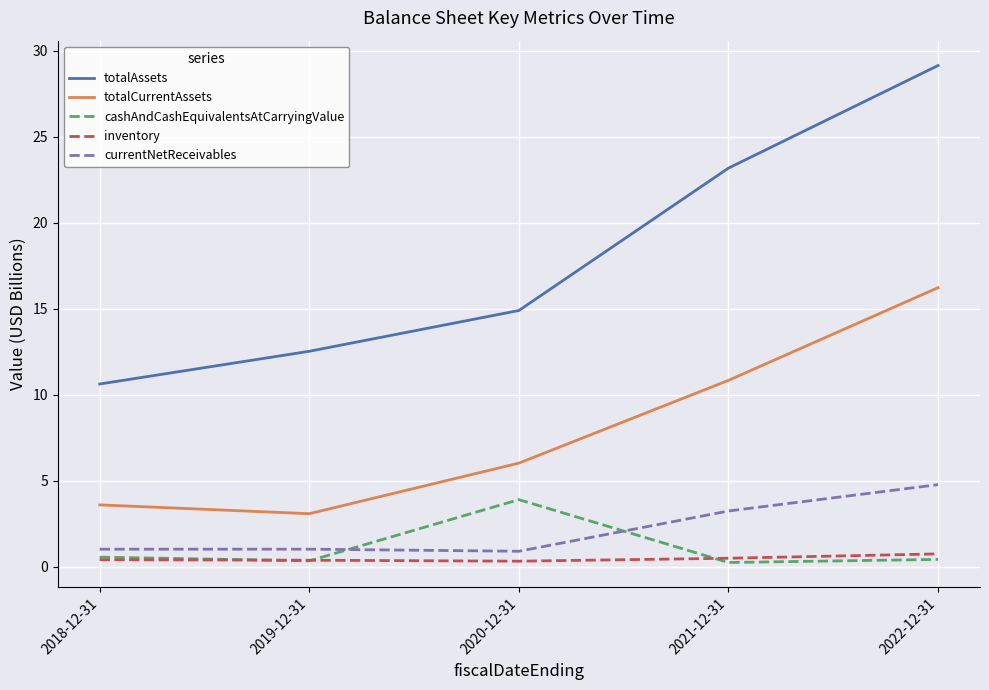

At how many categories does at least one series exceed 20?

2